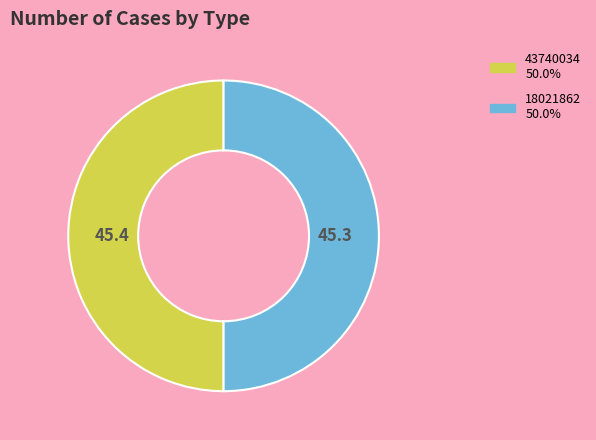

How many segments does this pie chart have?

2